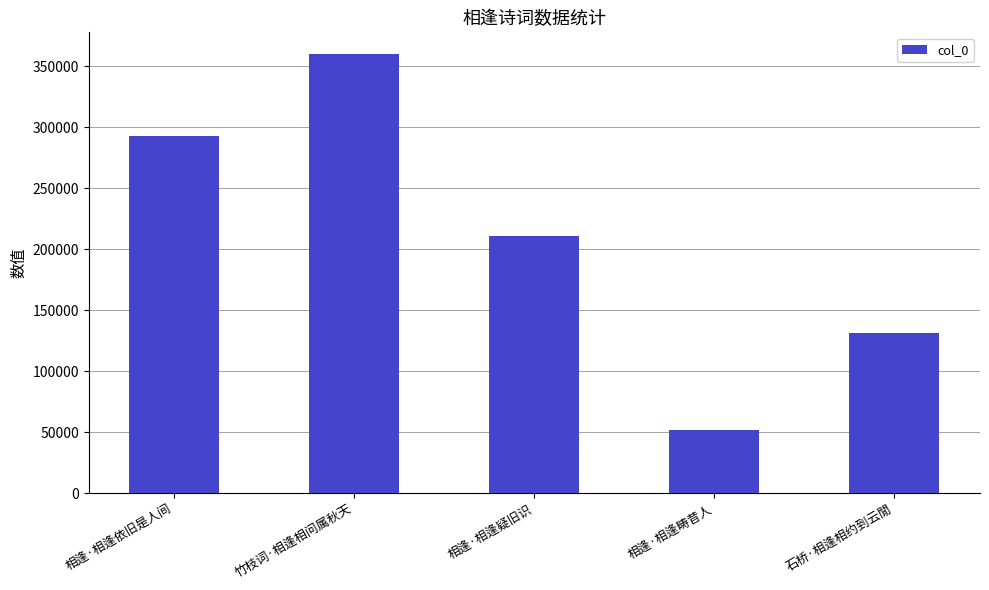

Approximately how many times larger is the value at 竹枝词·相逢相问属秋天 compared to 相逢·相逢依旧是人间?

1.2